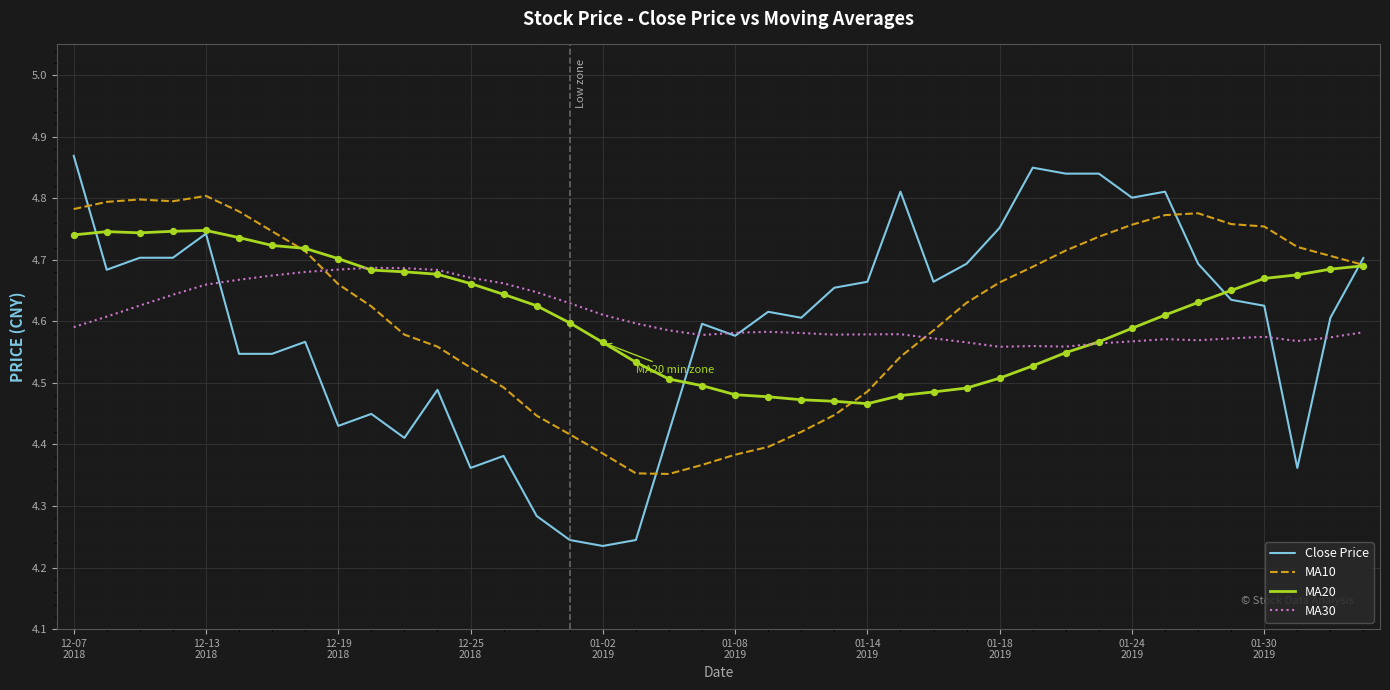

Which series has the widest spread of values?

Close Price